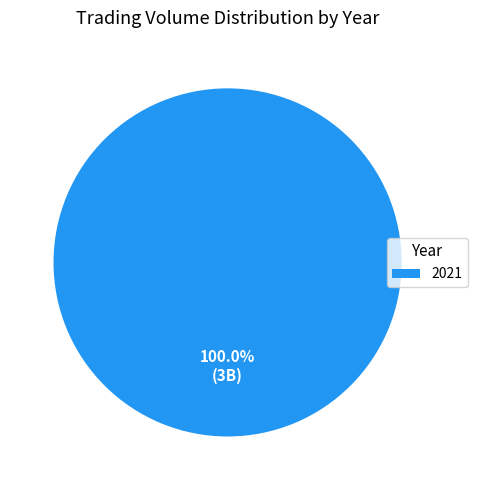

Count the number of slices in the pie.

1